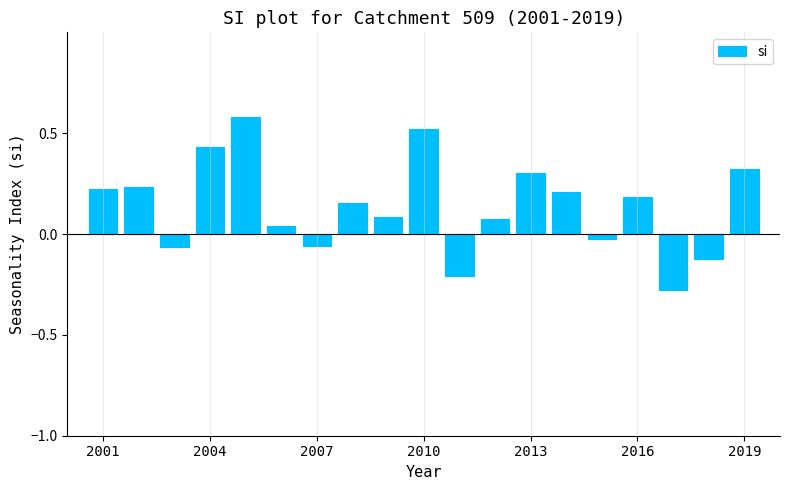

What is the sum of all values?

2.6